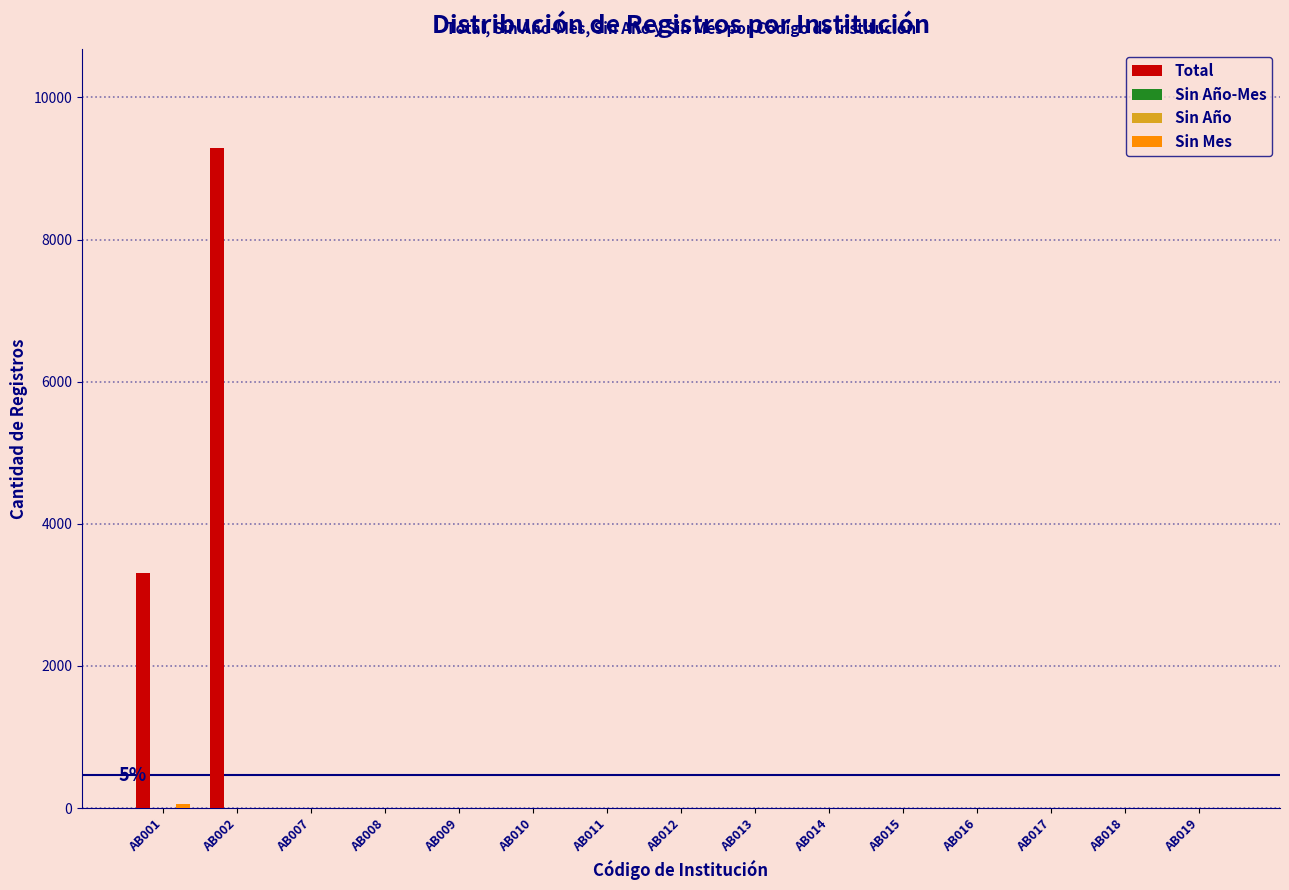

Reading right to left, what are all the values shown in this chart?

Total: AB019=0	AB018=0	AB017=0	AB016=0	AB015=0	AB014=0	AB013=0	AB012=0	AB011=0	AB010=0	AB009=0	AB008=0	AB007=0	AB002=9286	AB001=3302
Sin Año-Mes: AB019=0	AB018=0	AB017=0	AB016=0	AB015=0	AB014=0	AB013=0	AB012=0	AB011=0	AB010=0	AB009=0	AB008=0	AB007=0	AB002=0	AB001=0
Sin Año: AB019=0	AB018=0	AB017=0	AB016=0	AB015=0	AB014=0	AB013=0	AB012=0	AB011=0	AB010=0	AB009=0	AB008=0	AB007=0	AB002=0	AB001=0
Sin Mes: AB019=0	AB018=0	AB017=0	AB016=0	AB015=0	AB014=0	AB013=0	AB012=0	AB011=0	AB010=0	AB009=0	AB008=0	AB007=0	AB002=0	AB001=54